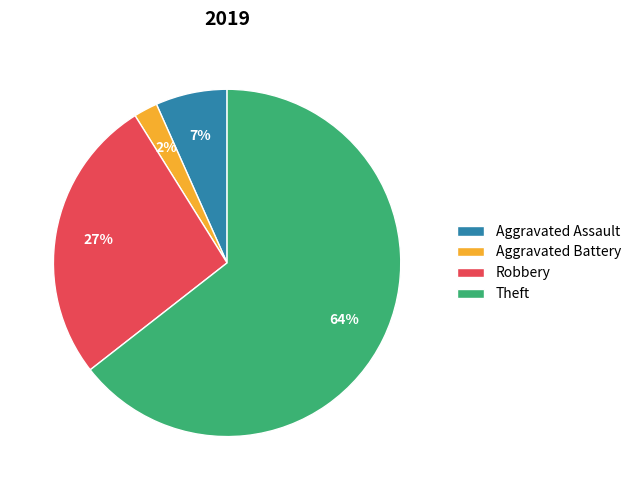

Which slice is the smallest?

Aggravated Battery